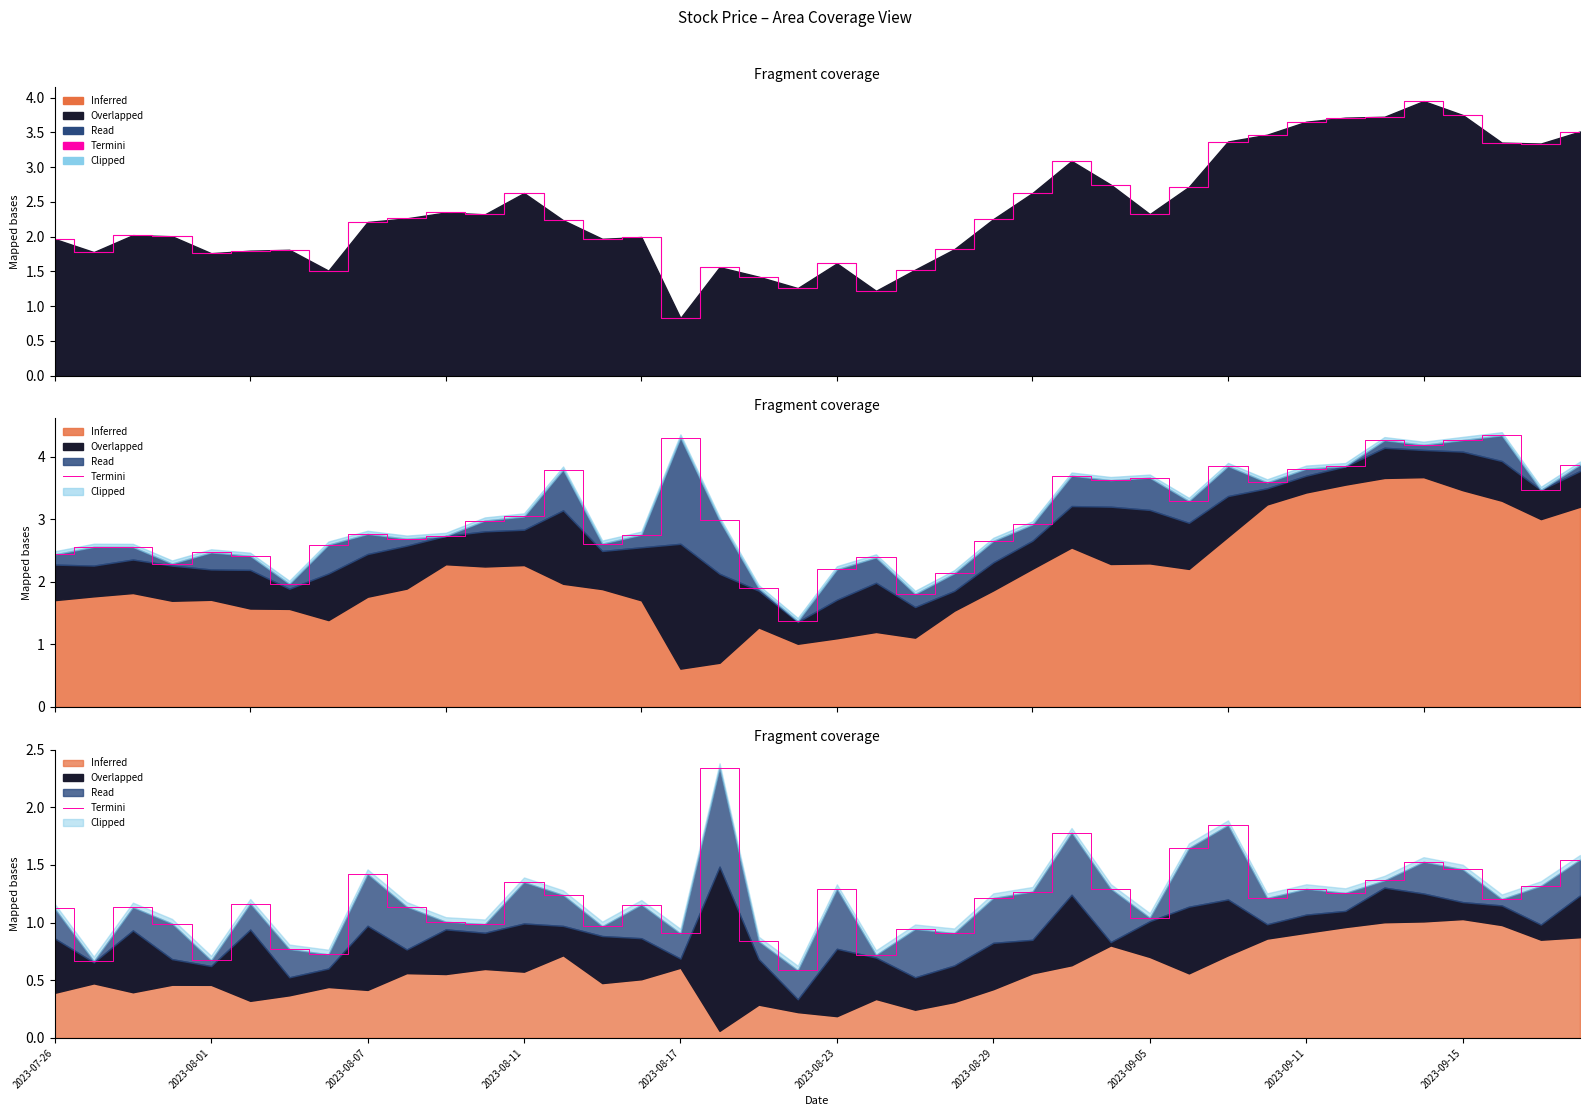

How many categories are shown in the chart?

40